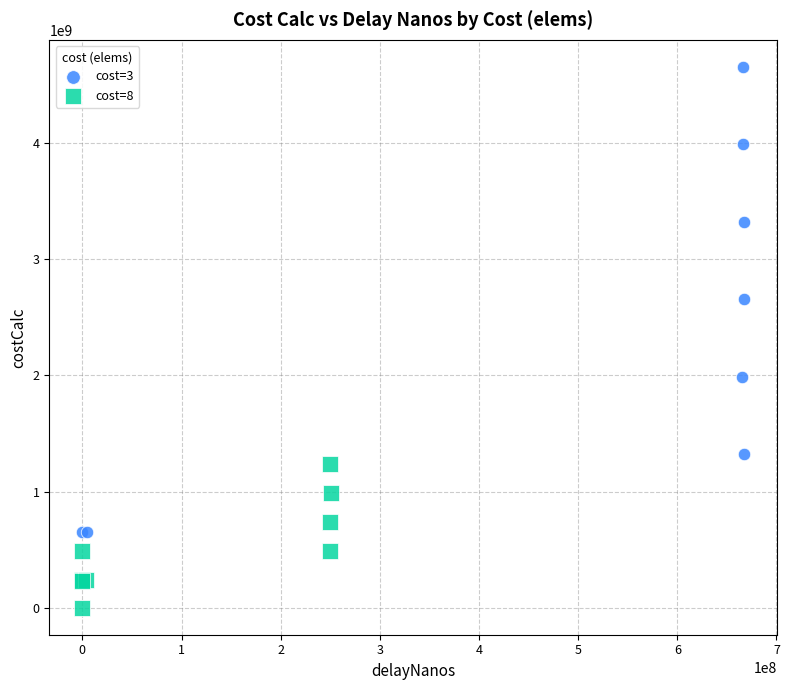

Which series contains the highest Y value?

cost=3